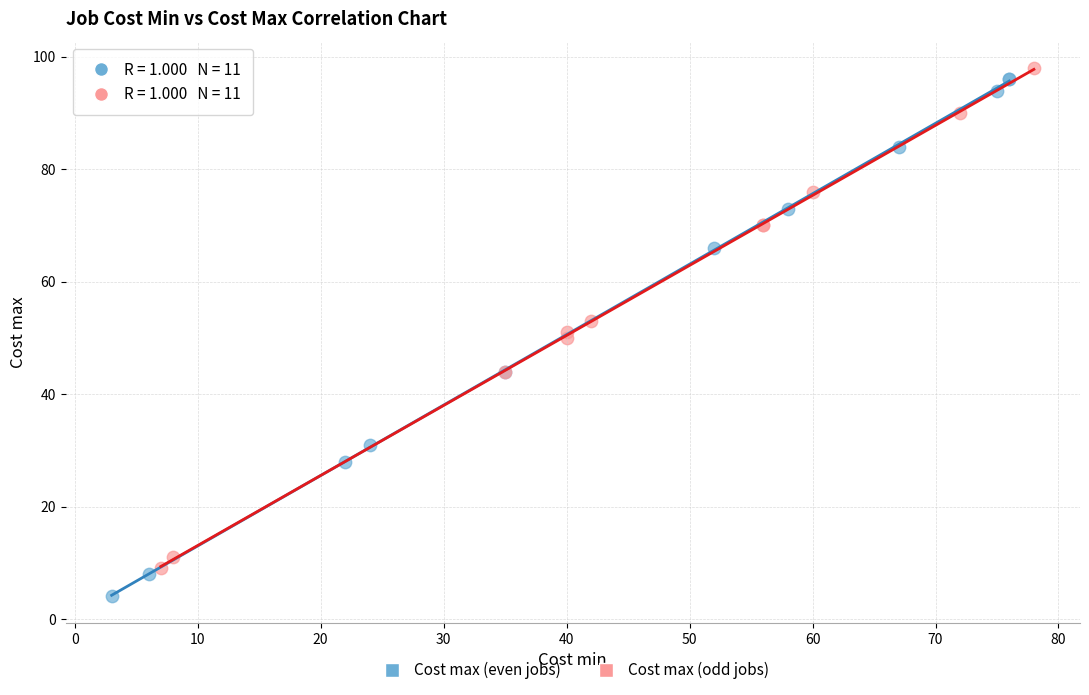

What are all the series names shown in the legend?

Cost max (even jobs), Cost max (odd jobs)